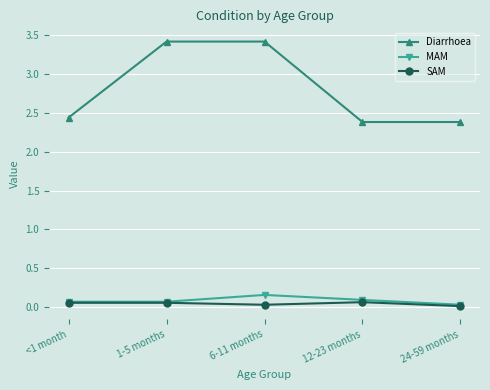

Which series has the largest total across all categories?

Diarrhoea